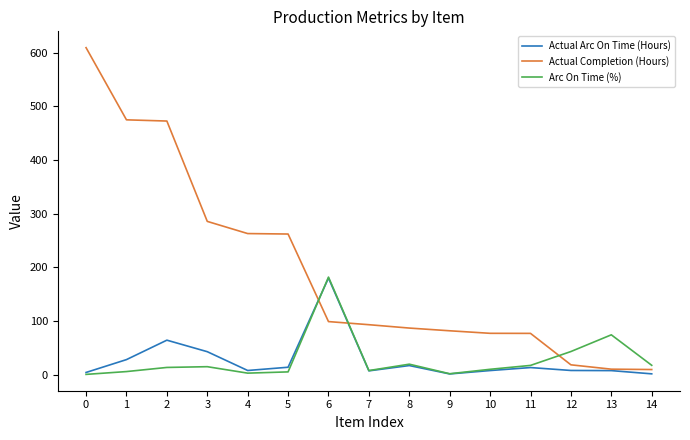

What is the greatest value displayed?

609.2